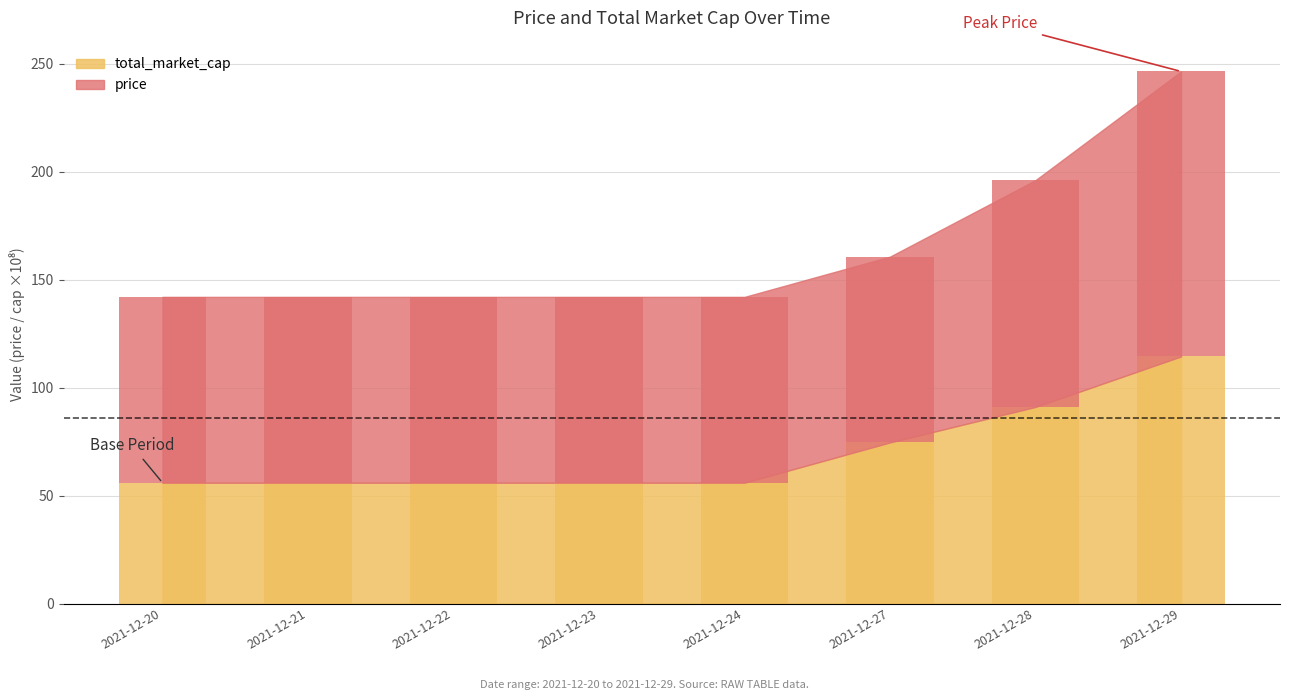

List the series in order of their peak value, highest first.

price, total_market_cap